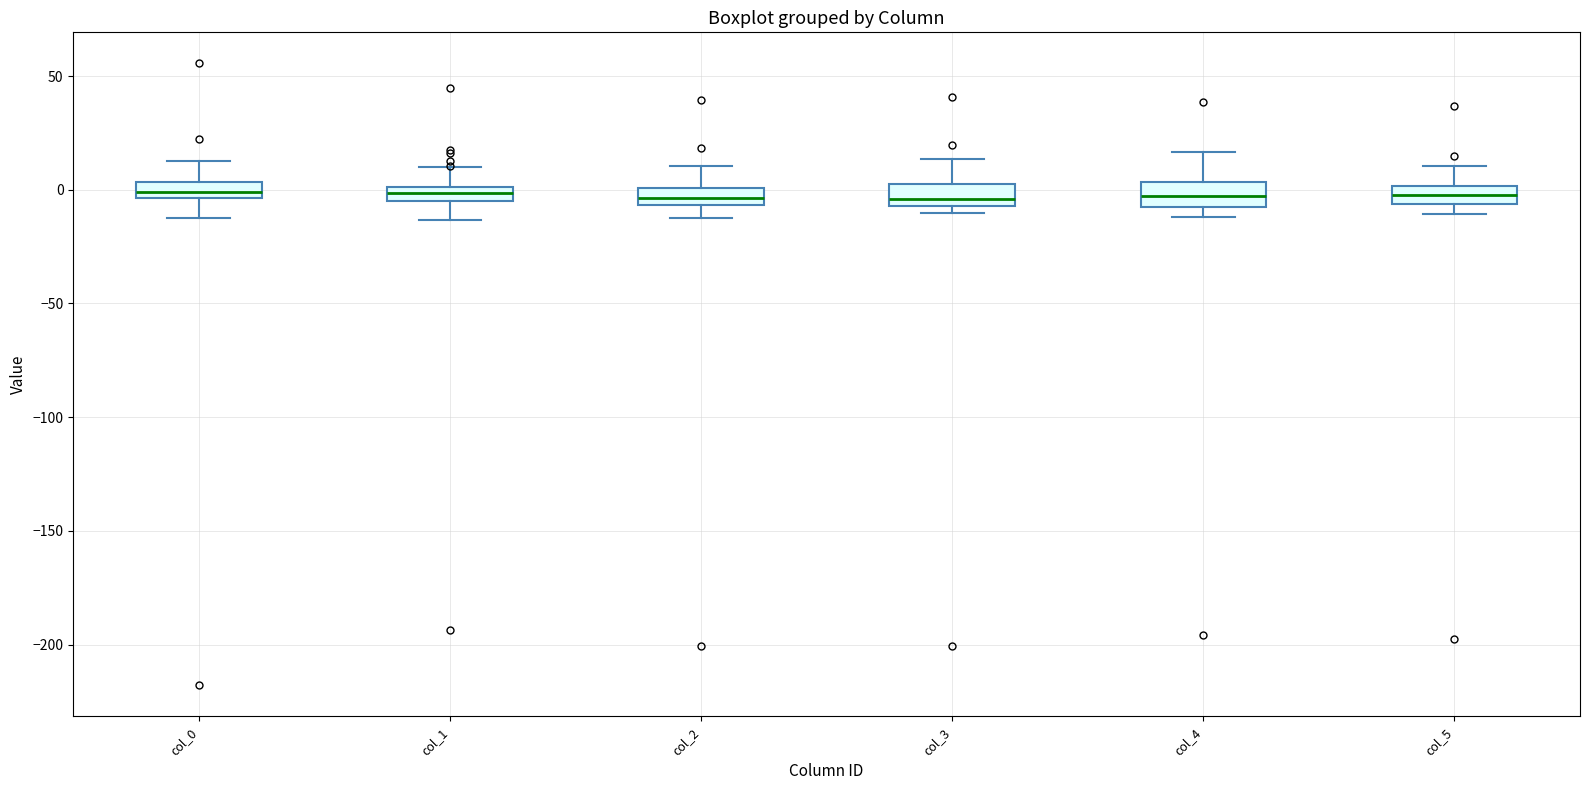

Where is the upper edge of the box for col_1 on the y-axis? The values are not printed on the chart, so give them approximately, as read against the axis.

0